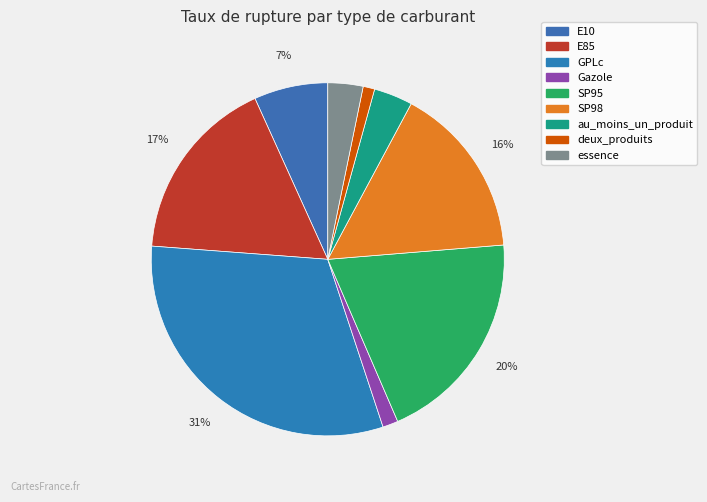

Is there a majority slice in this chart?

No